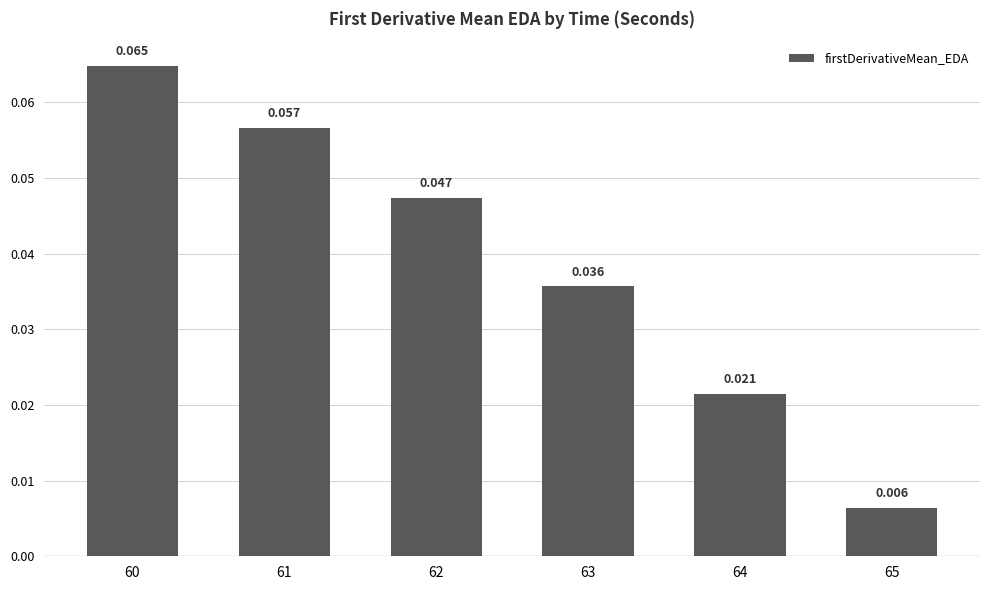

Between 61 and 62, which is larger?

61